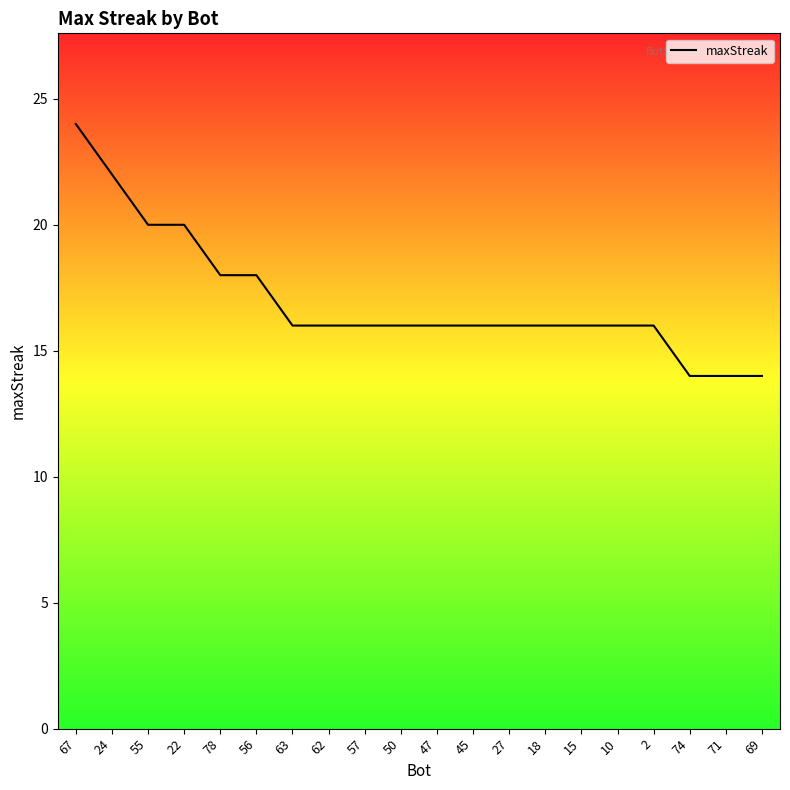

What value does the data have at 22, to the nearest 5?

20